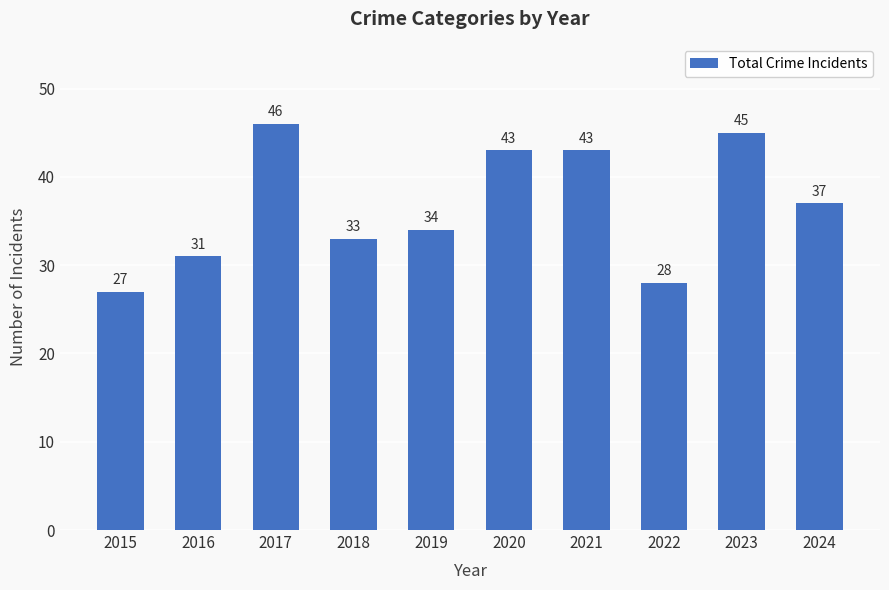

What is the minimum value shown in the chart?

27